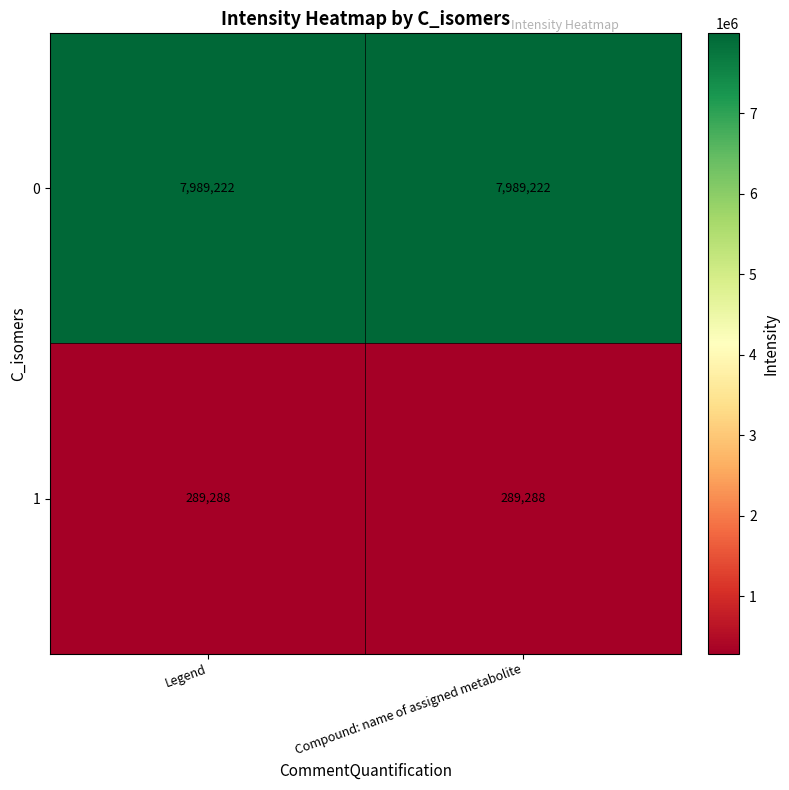

How many data points does each series have?

2